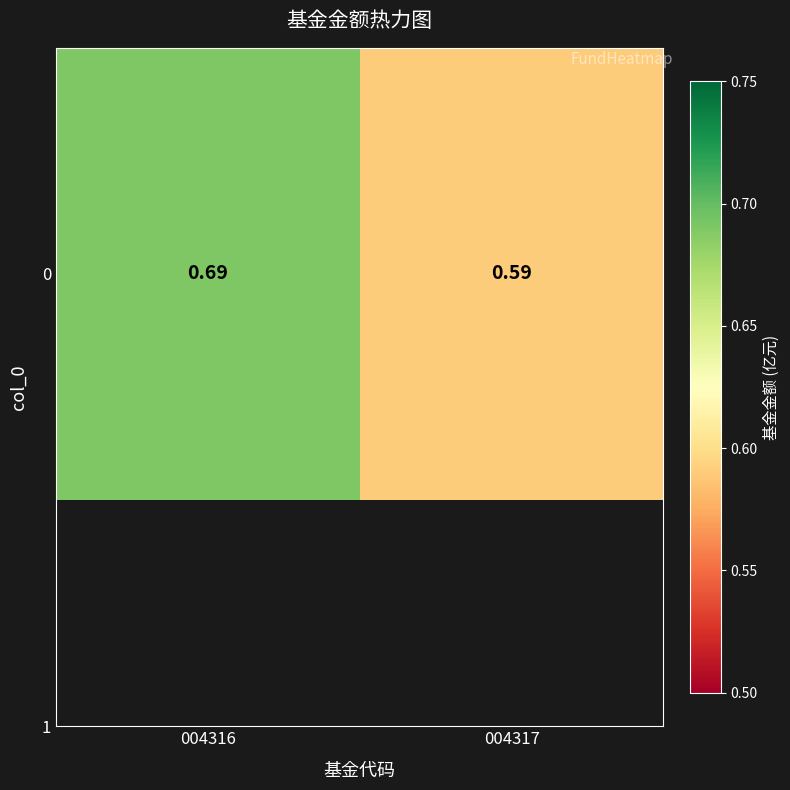

True or false: the data shows 0.6 at 004317.

True